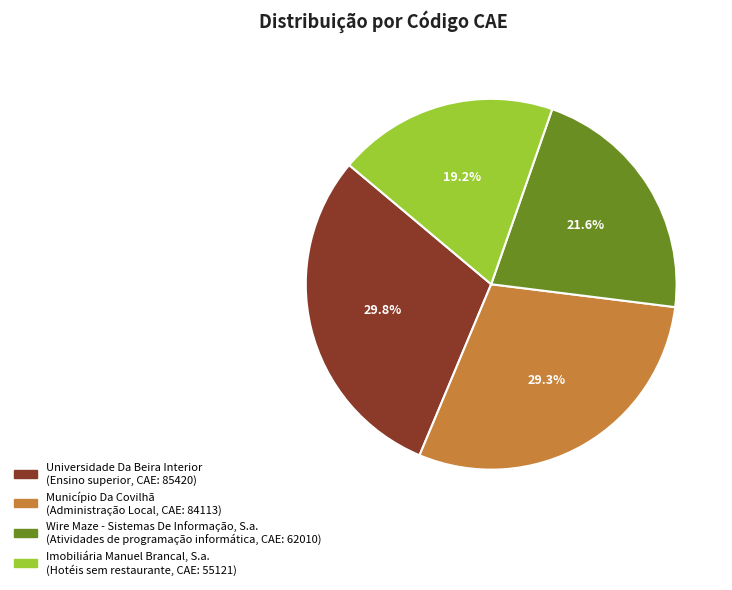

True or false: Imobiliária Manuel Brancal, S.a. accounts for 19% of the total.

True